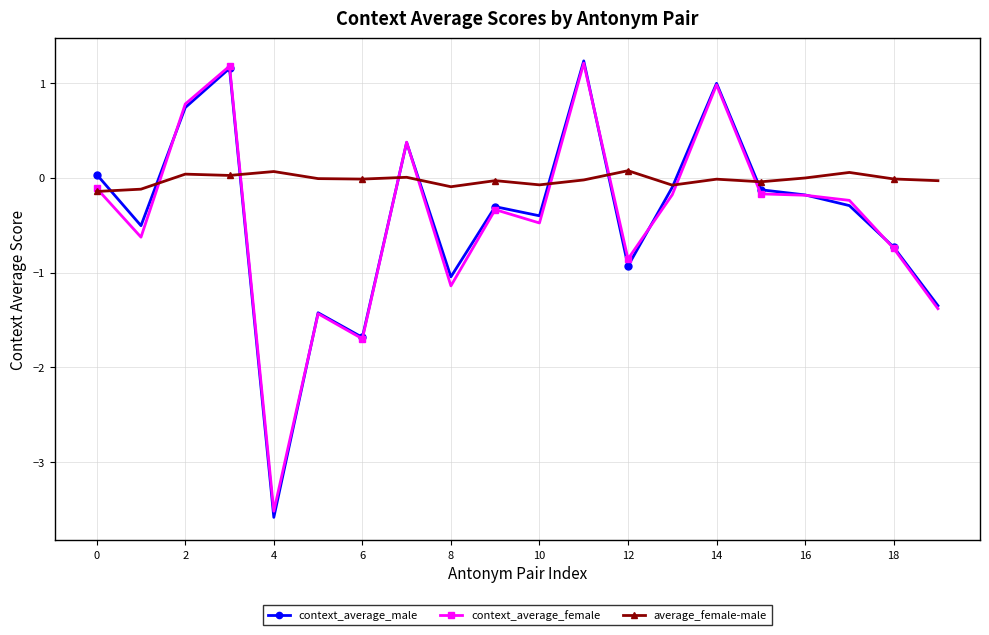

Which series has the largest total across all categories?

average_female-male